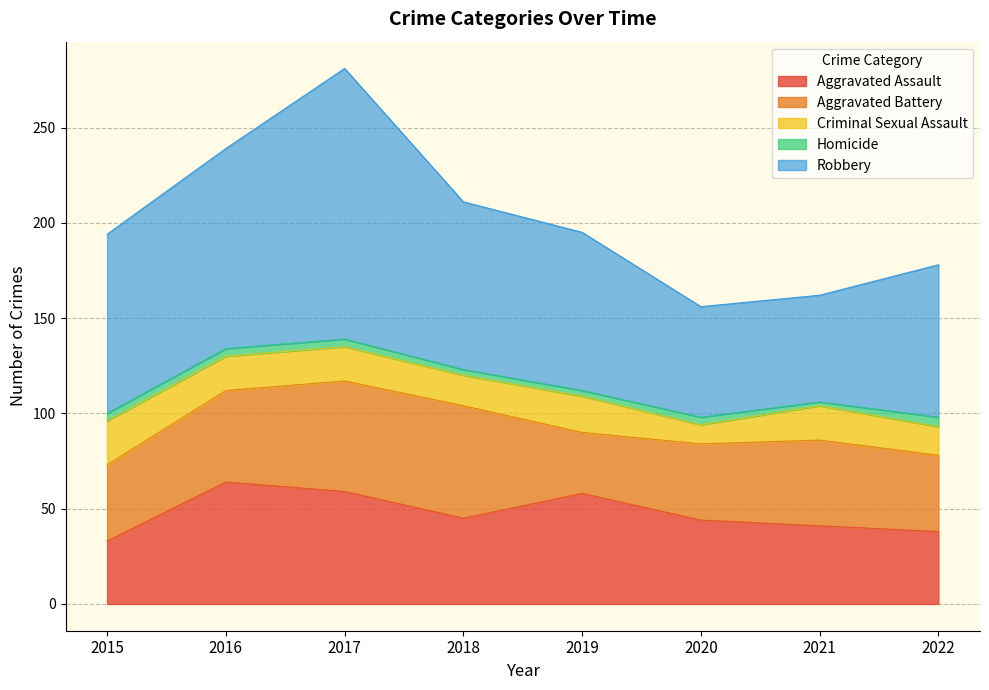

Is the value of Robbery at 2020 greater than the value of Criminal Sexual Assault at 2018?

Yes